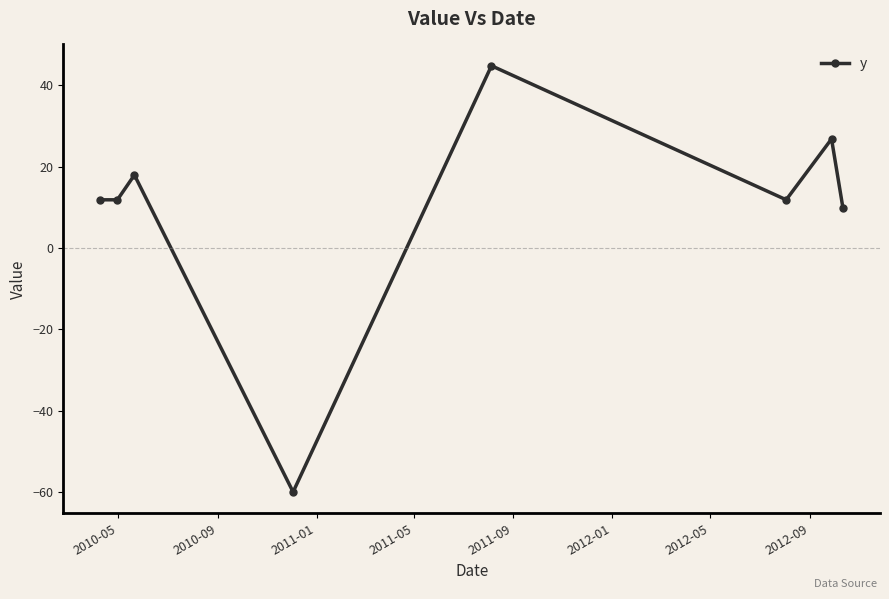

How many interior local peaks (higher than both neighbors) does the data have?

3